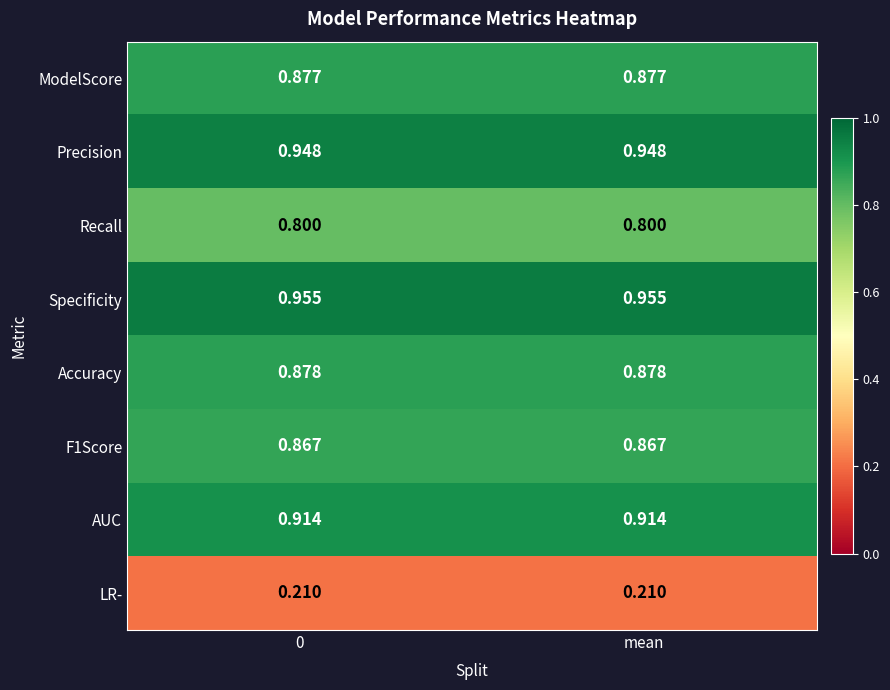

Which series has the largest total across all categories?

Specificity